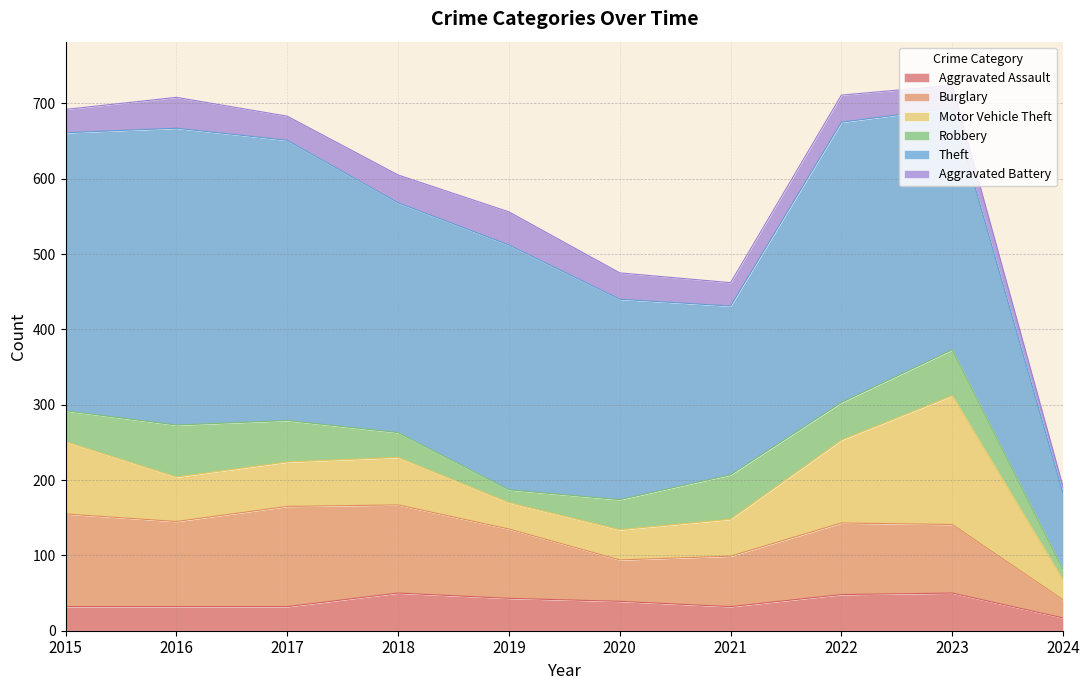

Rank the categories by Aggravated Assault value from lowest to highest.

2024, 2015, 2016, 2017, 2021, 2020, 2019, 2022, 2018, 2023